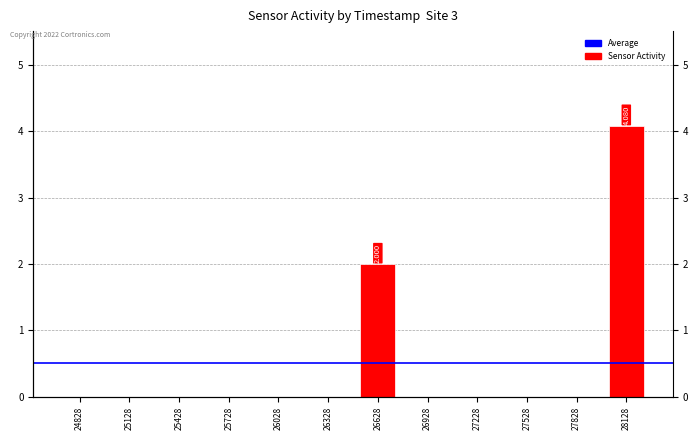

Reading left to right, what are all the values shown in this chart?

0.0	0.0	0.0	0.0	0.0	0.0	2.0	0.0	0.0	0.0	0.0	4.1